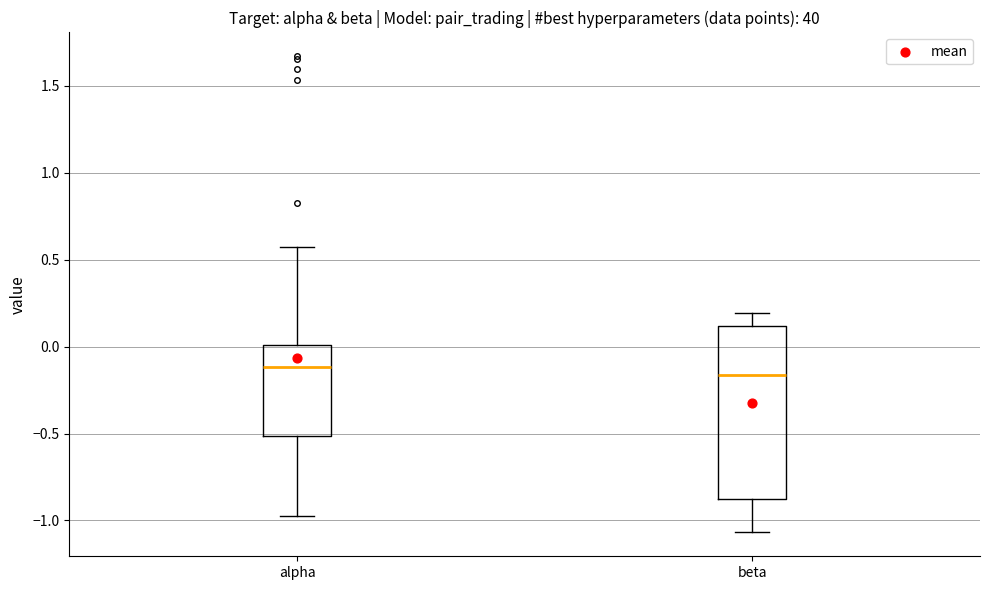

Reading left to right, transcribe this box plot: for each box, give where its median line is, the range the box spans, and where its two whiskers end, as read against the y-axis. The values are not printed on the chart, so give them approximately, as read against the axis.

alpha: median -0.10, box -0.50 to 0.00, whiskers -1.00 to 0.55
beta: median -0.15, box -0.90 to 0.10, whiskers -1.05 to 0.20